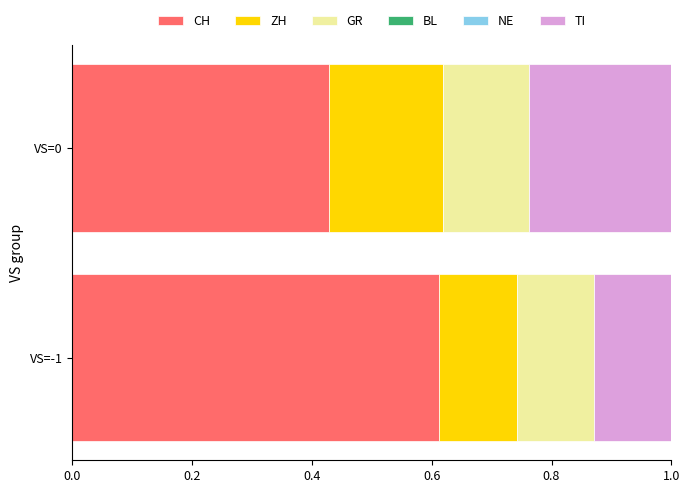

Rank the categories by CH value from highest to lowest.

VS=-1, VS=0